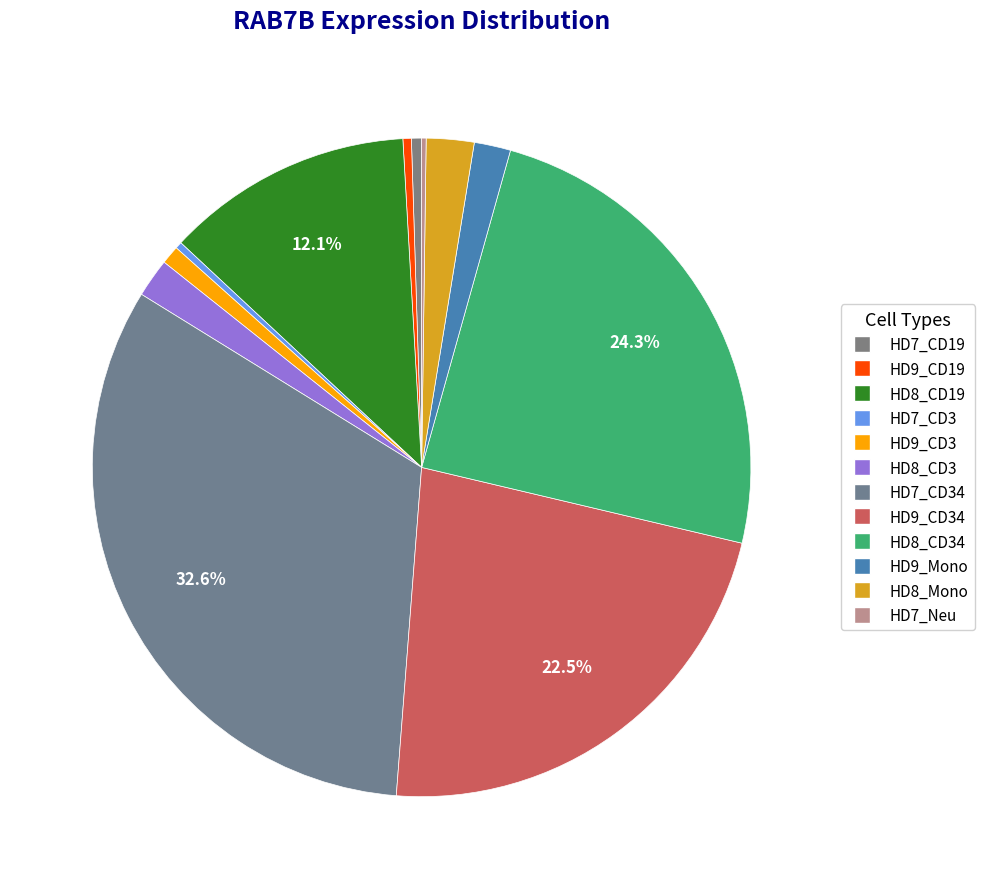

Is there any slice that represents more than half of the pie?

No